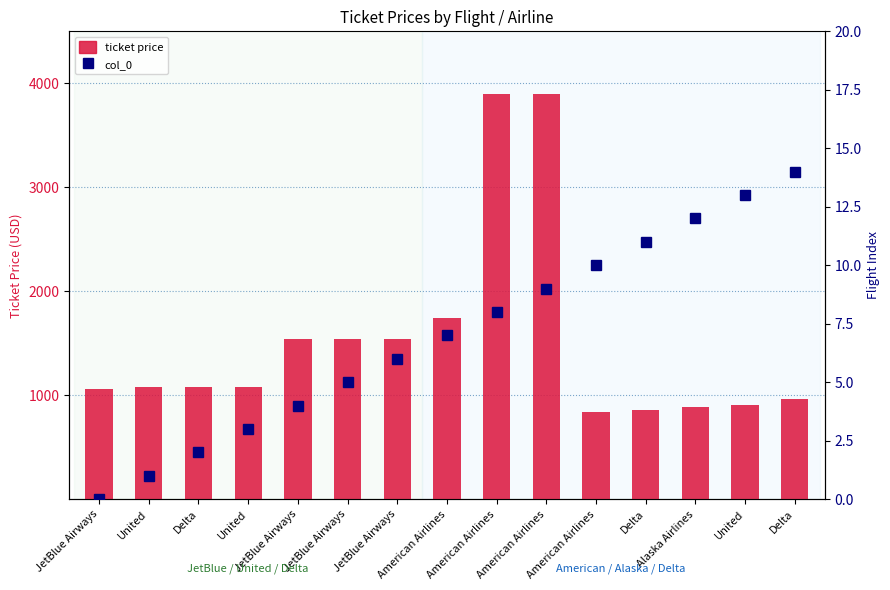

Where is ticket price nearest to the value 2369?

American Airlines